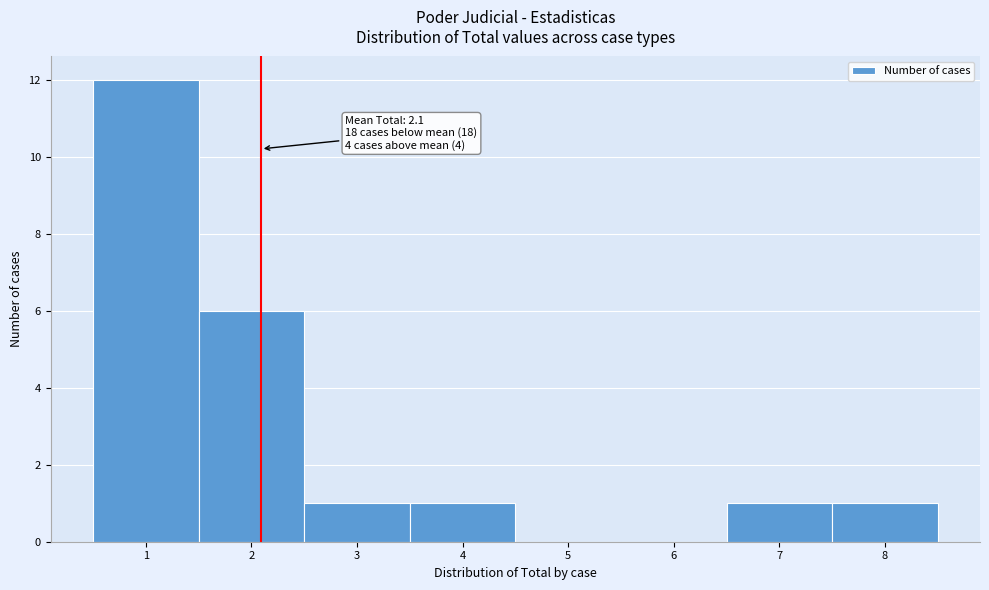

Over which range of the x-axis is the bar tallest?

0.5 to 1.5